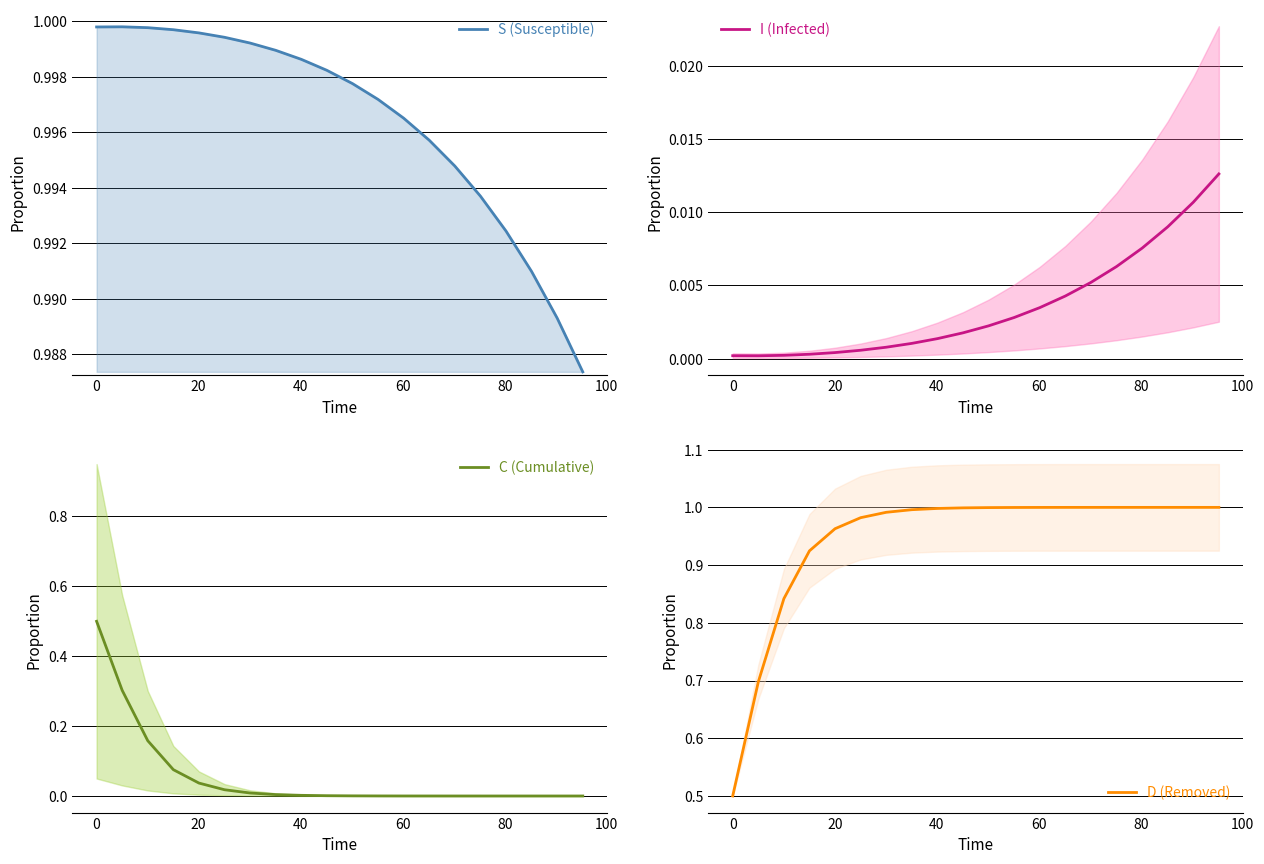

What is the approximate value of S (Susceptible) at 60?

1.0